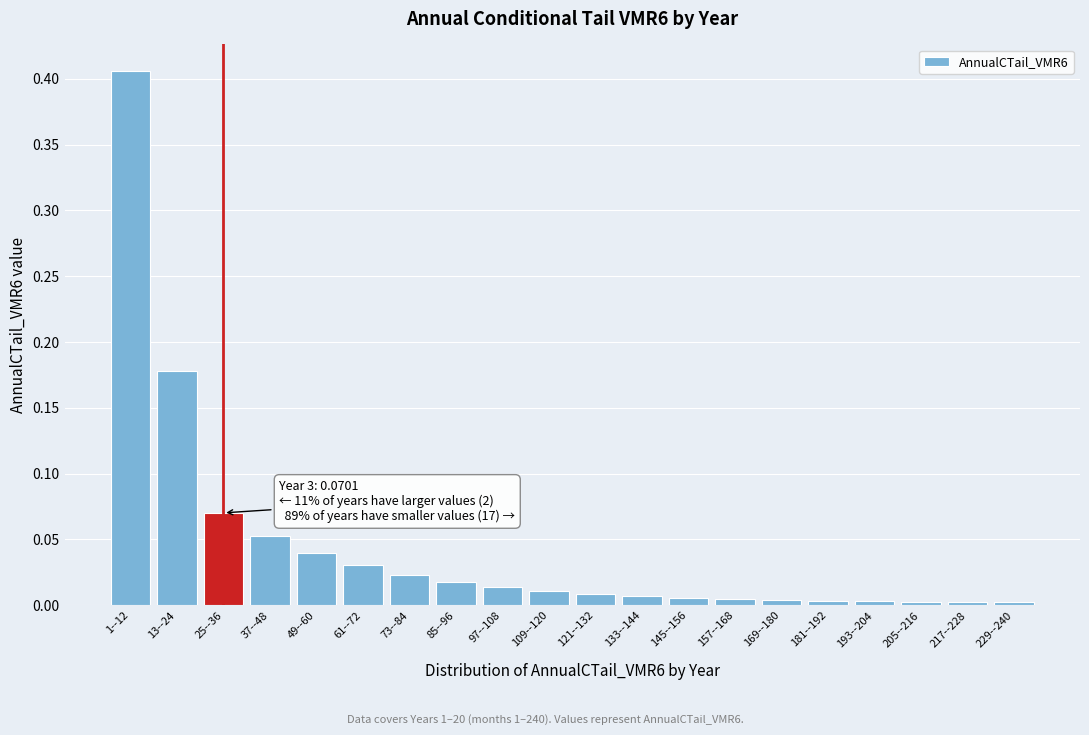

Which category has the highest value across all series?

1--12